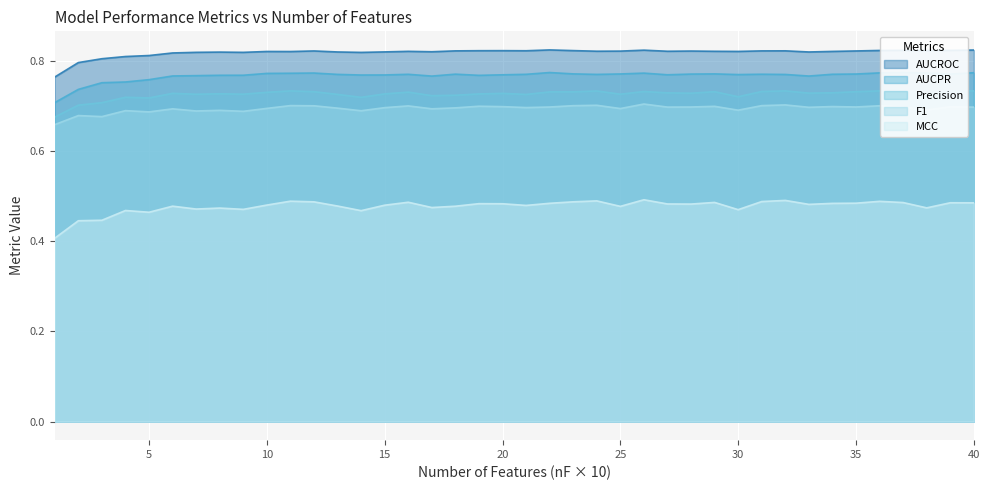

What is the value of the Precision point at the 31st from the left?

0.7